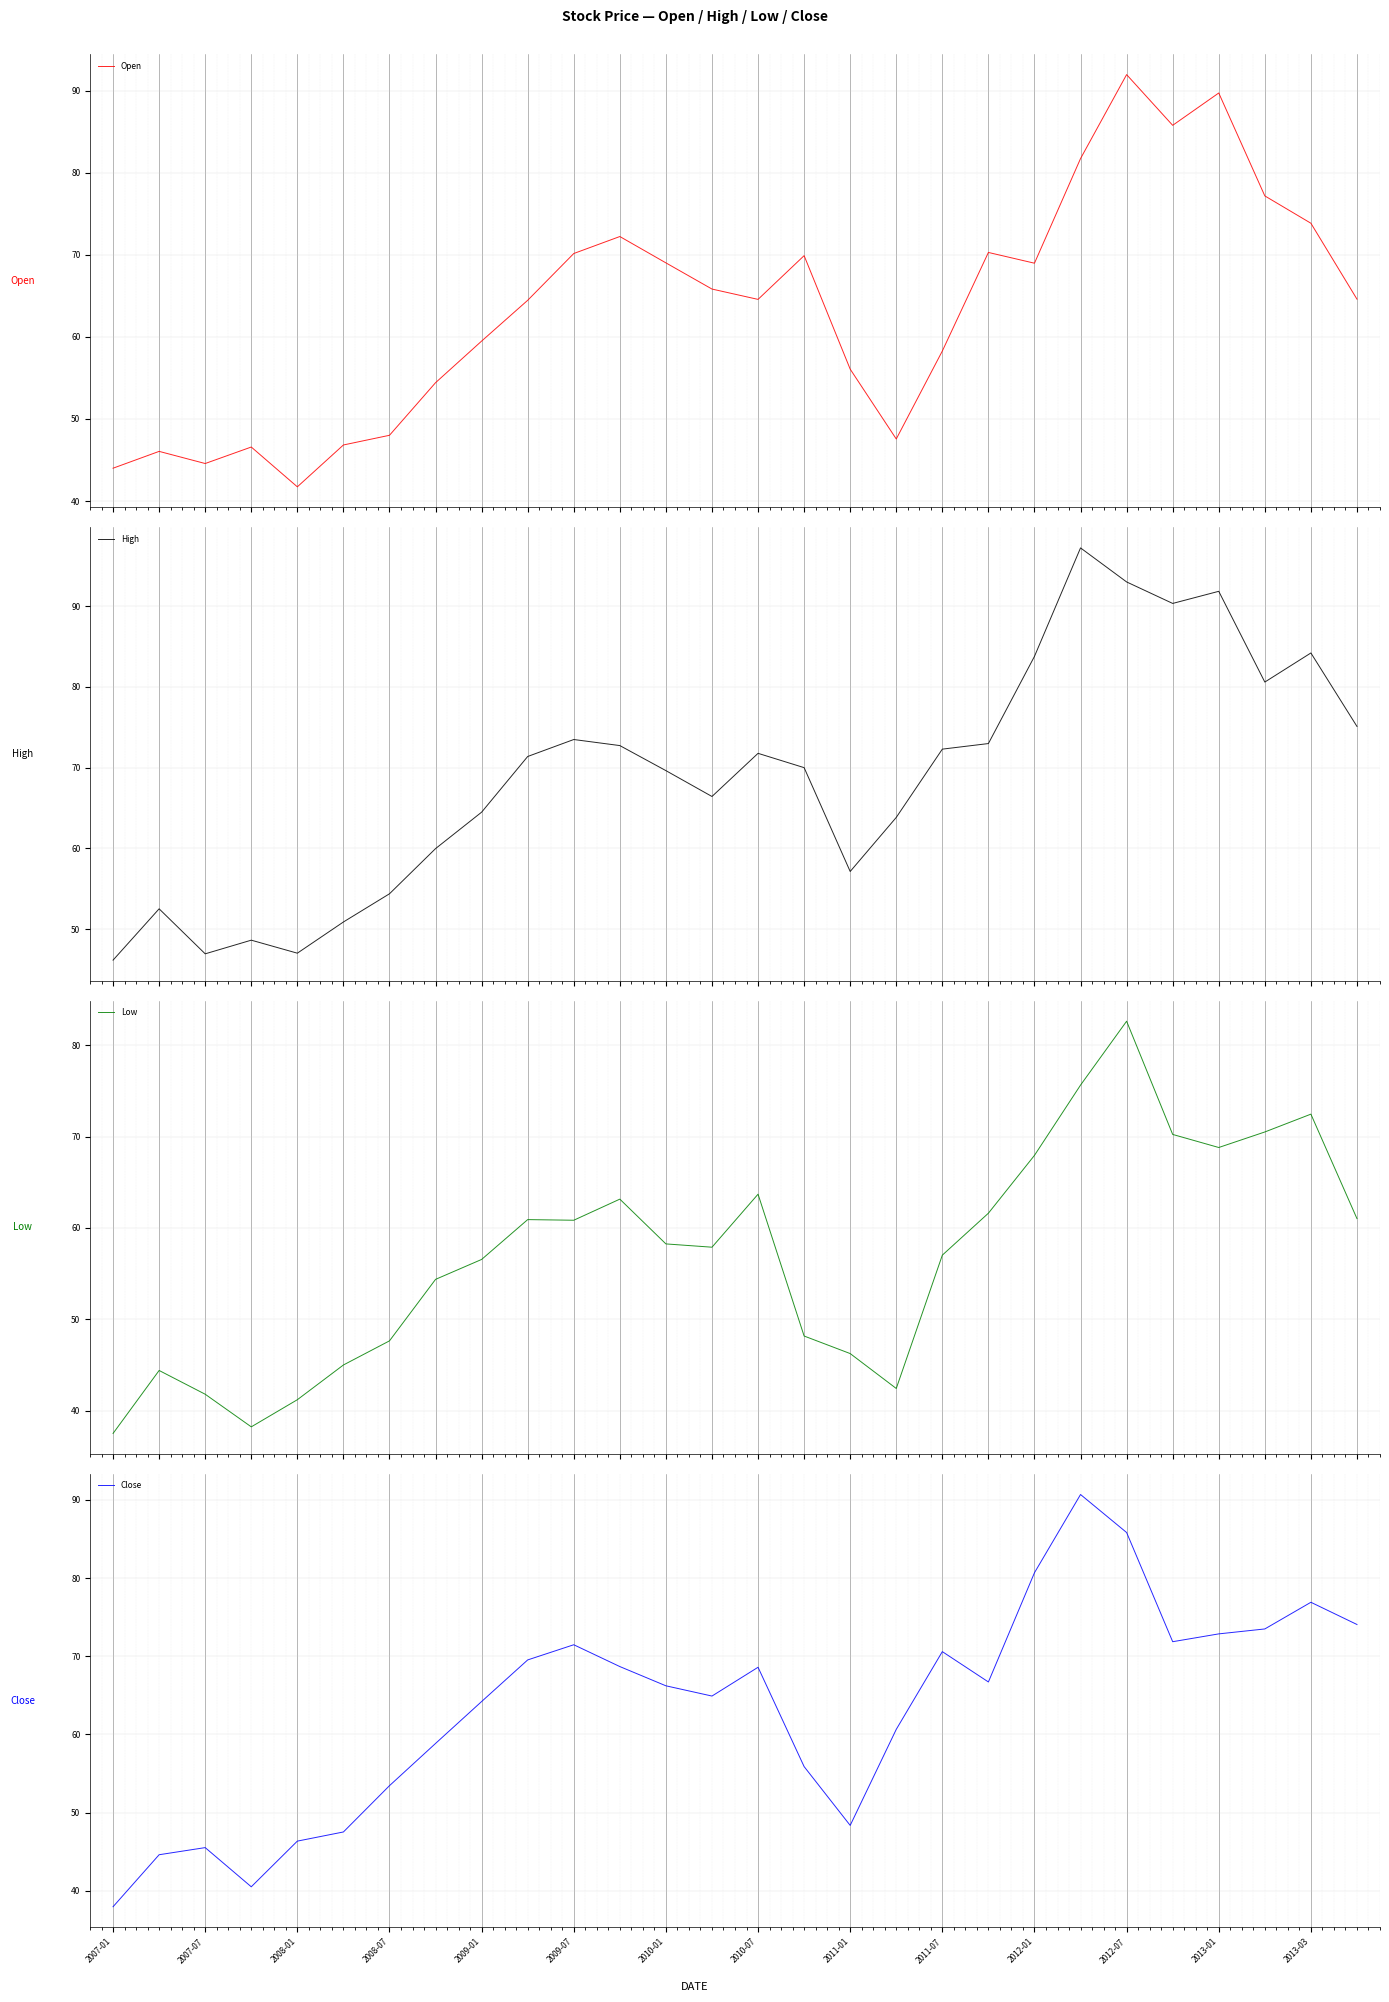

What is the maximum value shown in the chart?

97.2